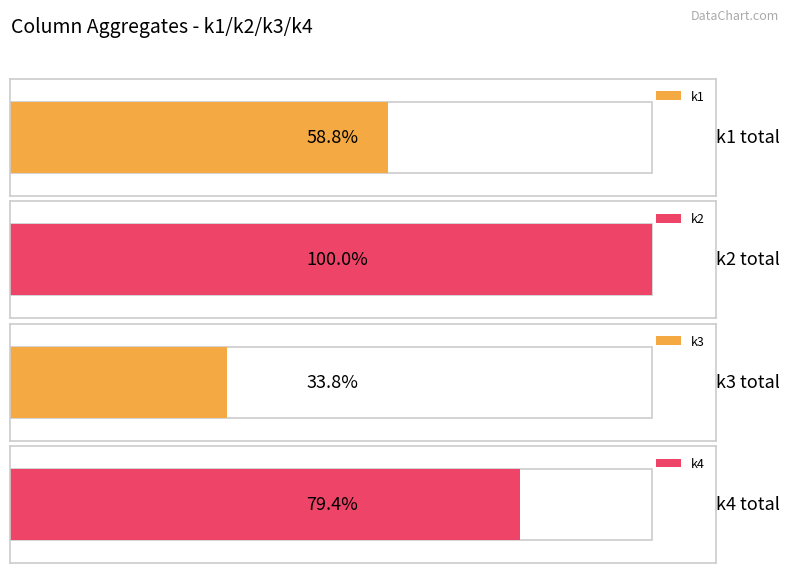

What is the sum of all k3 values?

23